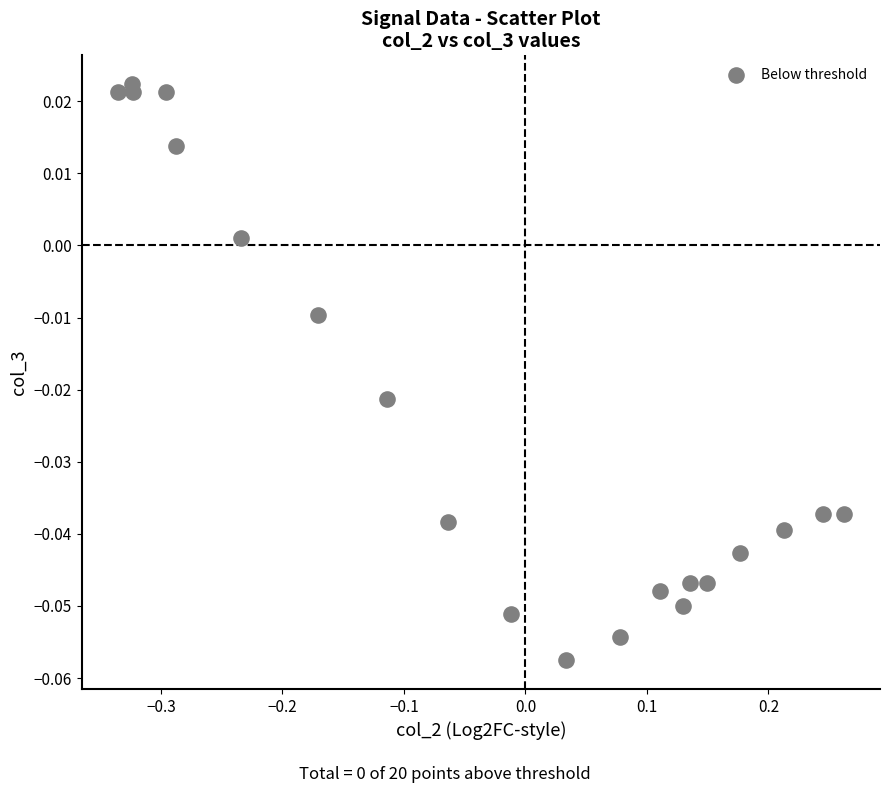

What is the range of X values (max minus min)?

0.6